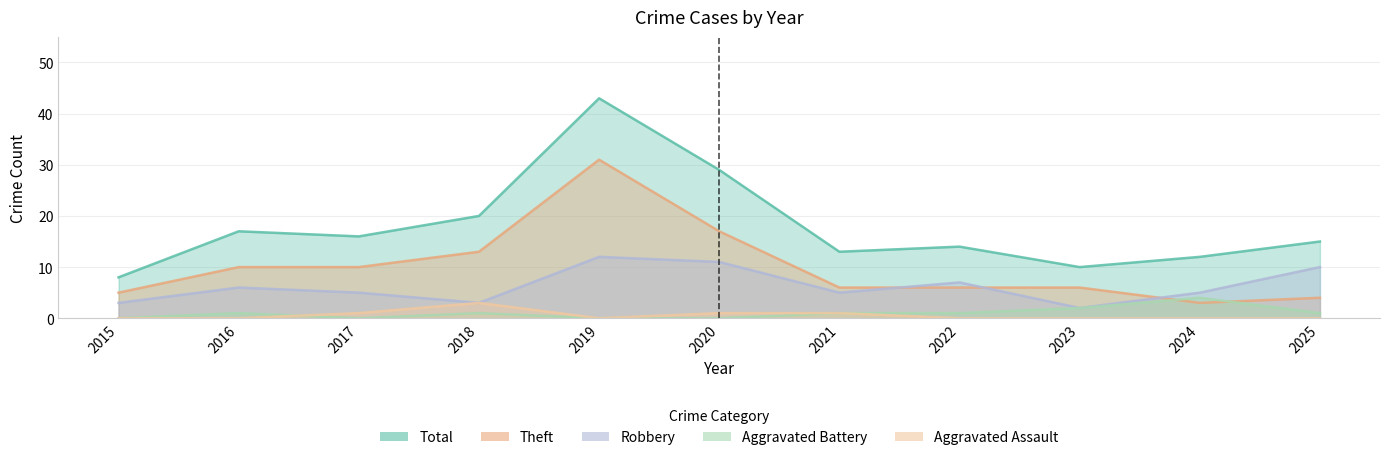

At which category is the sum across all series the highest?

2019